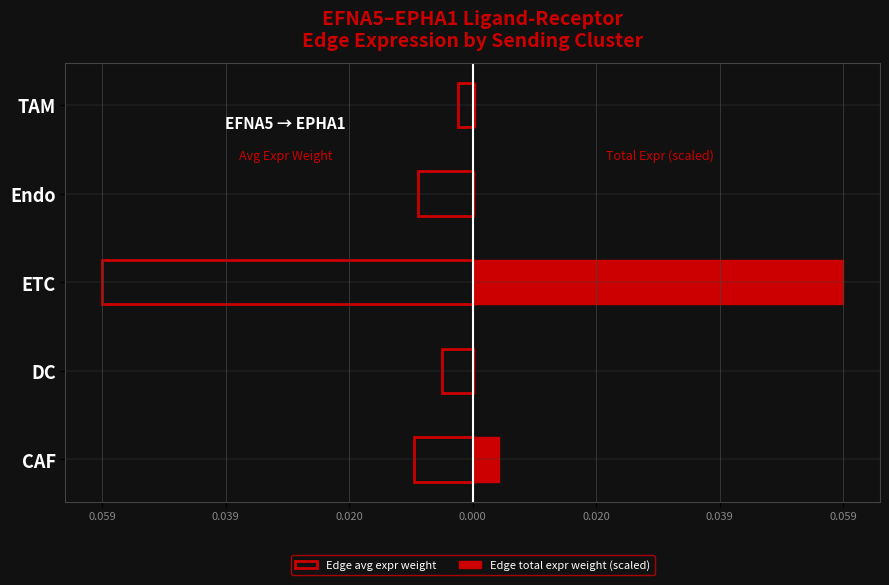

Rank the series by their average value, from highest to lowest.

Edge total expr weight (scaled), Edge avg expr weight